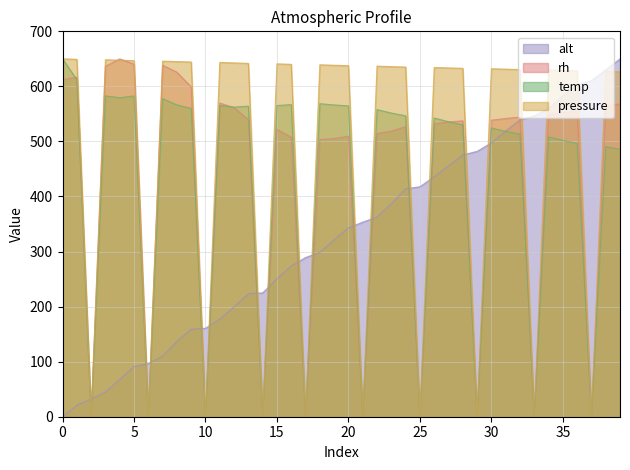

The value of alt at 18 is 492.8. True or false?

False